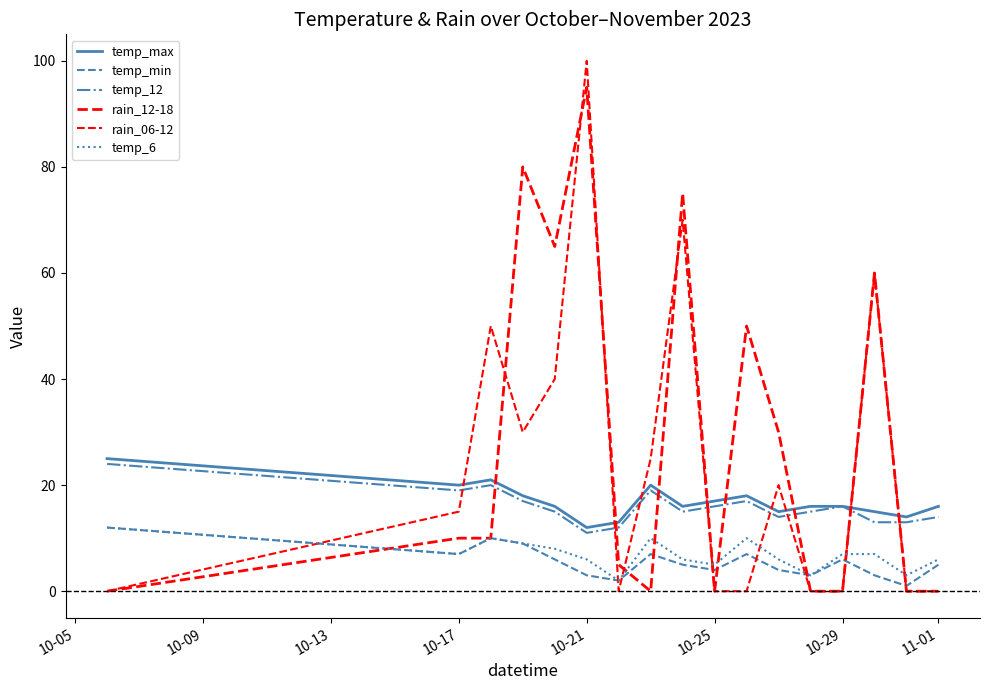

How many lines are shown in the chart?

6